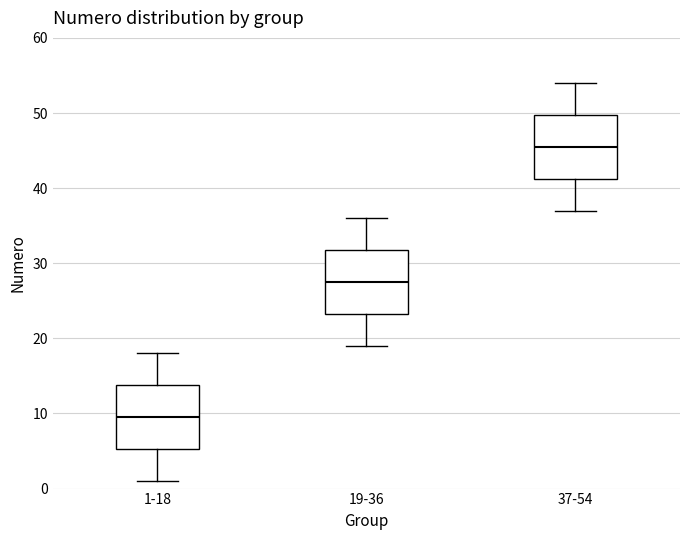

Reading left to right, read every box against the y-axis: the position of its median line, the range the box covers, and the ends of its whiskers. The values are not printed on the chart, so give them approximately, as read against the axis.

1-18: median 10, box 5 to 14, whiskers 1 to 18
19-36: median 28, box 23 to 32, whiskers 19 to 36
37-54: median 46, box 41 to 50, whiskers 37 to 54